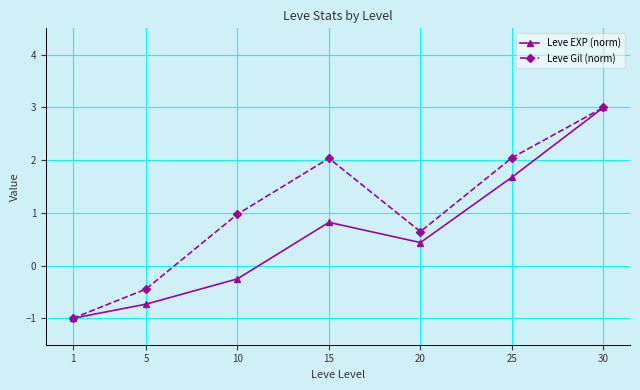

At 15, list the series in order from smallest to largest.

Leve EXP (norm), Leve Gil (norm)